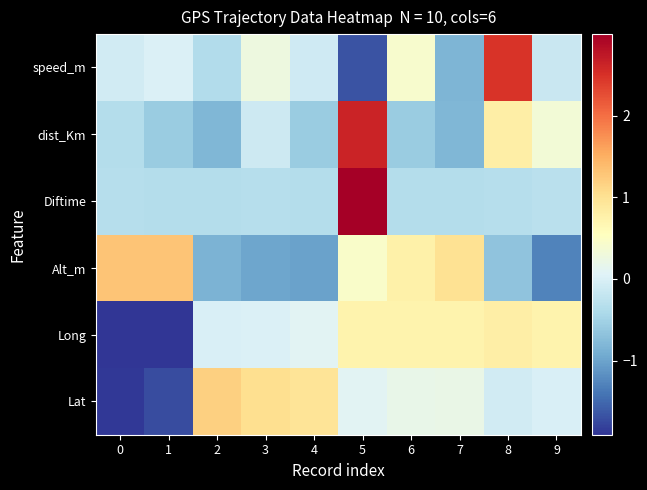

What is the spread (max minus min) of values at 6?

1.3